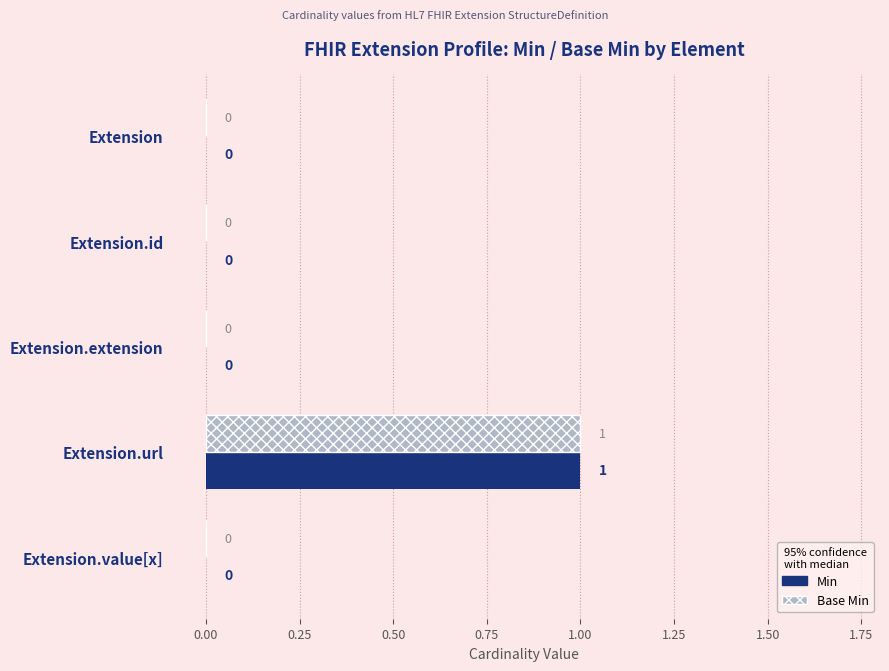

At which label does Base Min reach its peak?

Extension.url